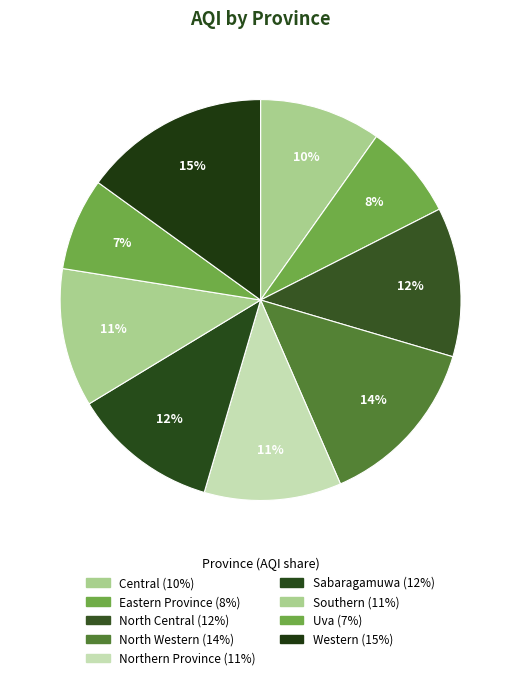

How many segments does this pie chart have?

9